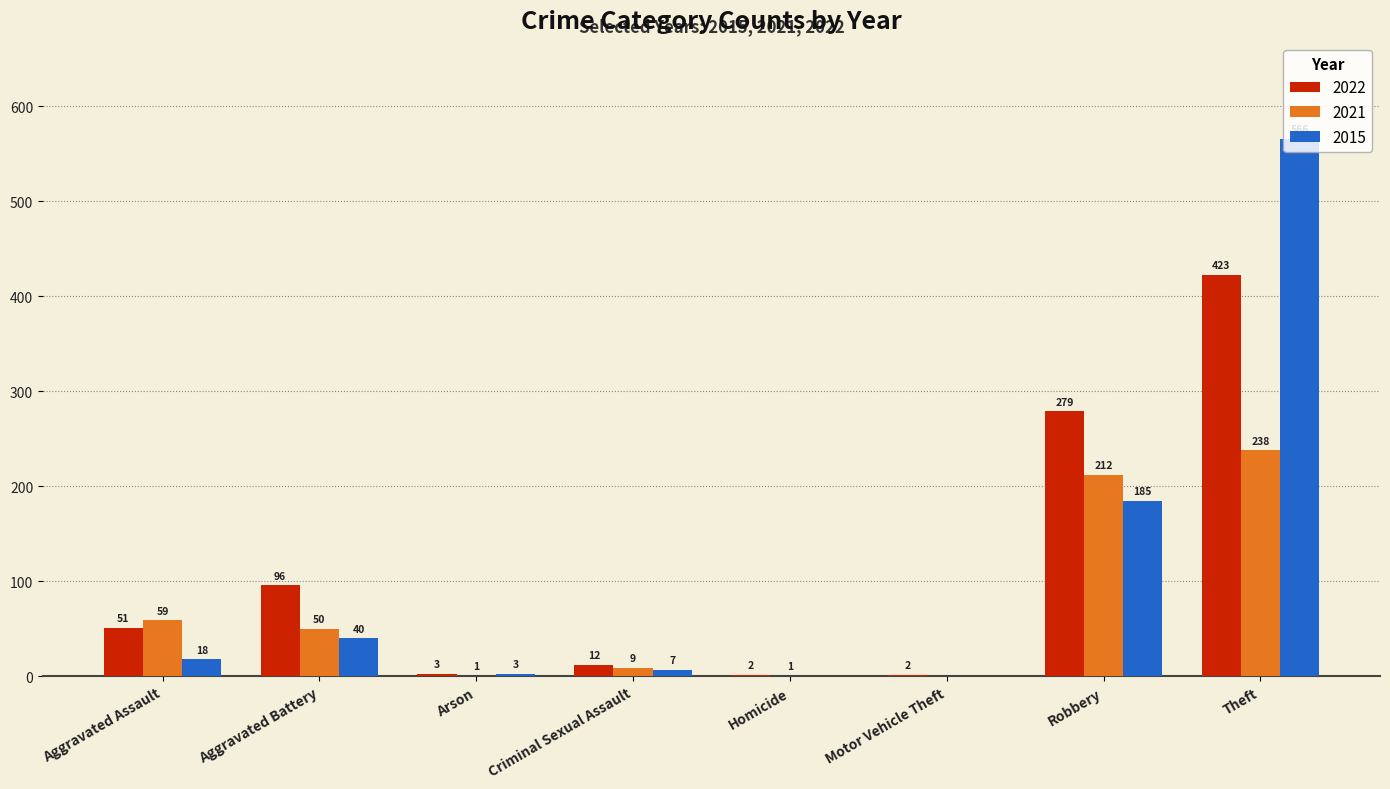

What is the average value of the 2021 series?

71